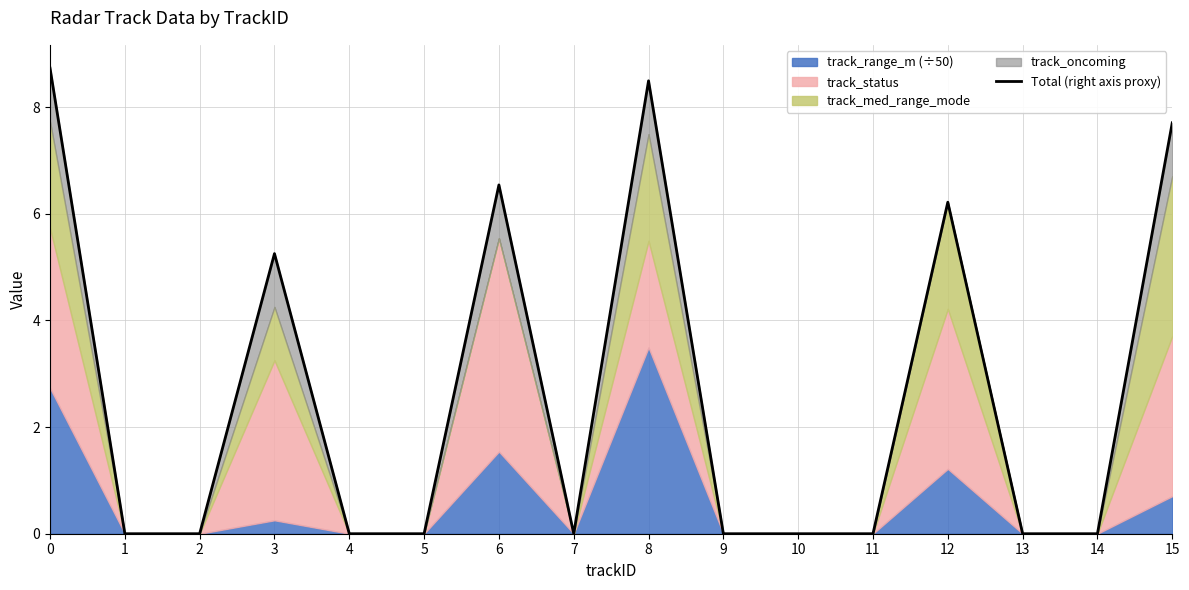

Rank the categories by value from lowest to highest.

1, 2, 4, 5, 7, 9, 10, 11, 13, 14, 3, 12, 6, 15, 8, 0